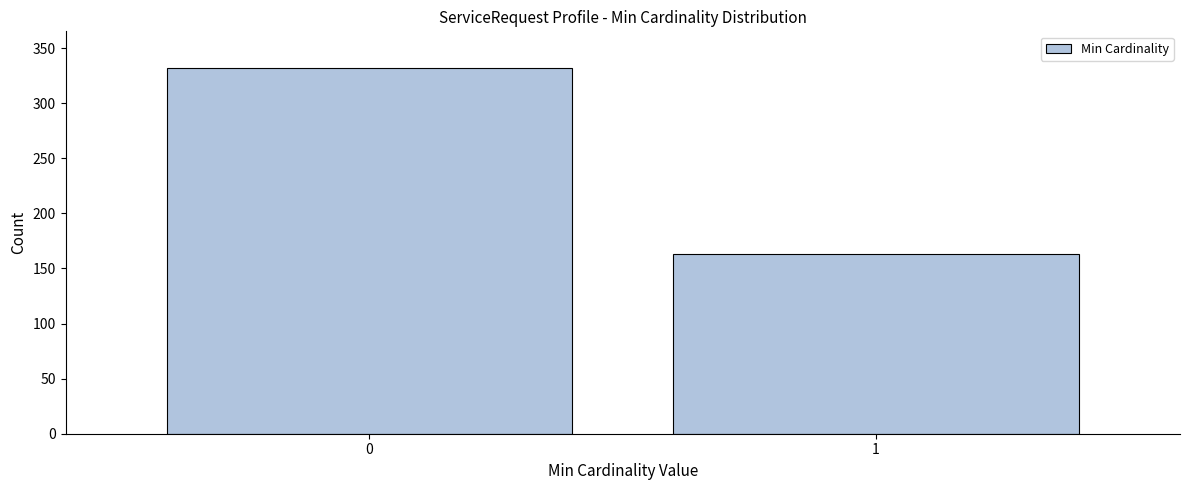

Reading left to right, extract all data points from this chart.

332	163